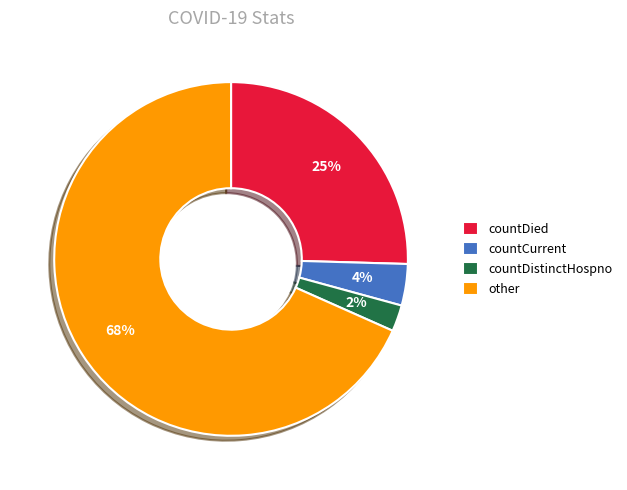

Approximately how many times larger is the value at other compared to countDied?

2.7